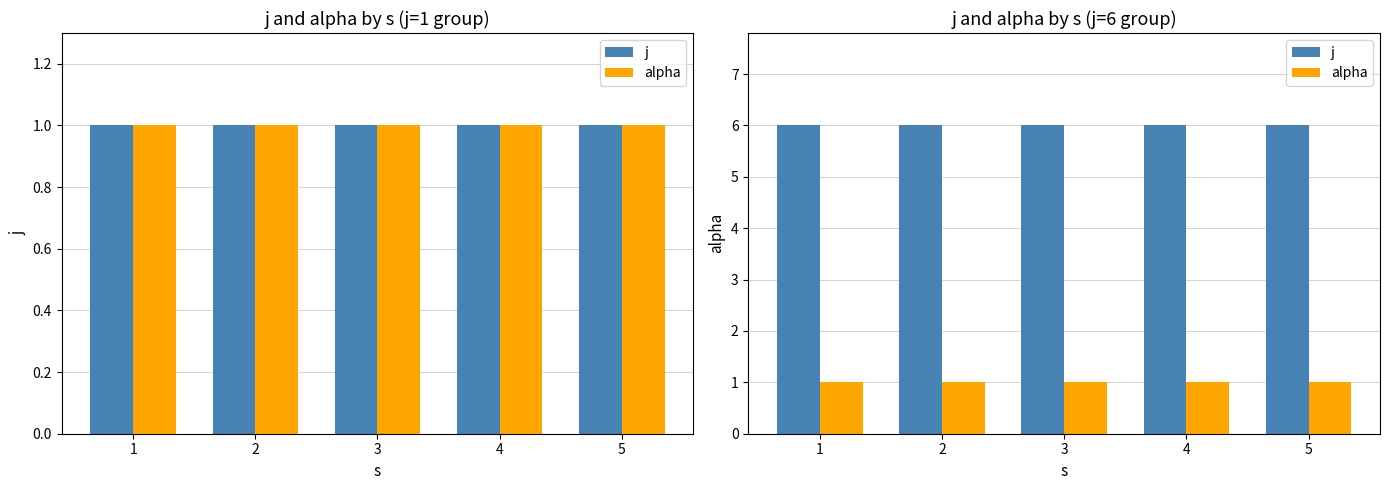

The alpha series shows 0 at 2. True or false?

False